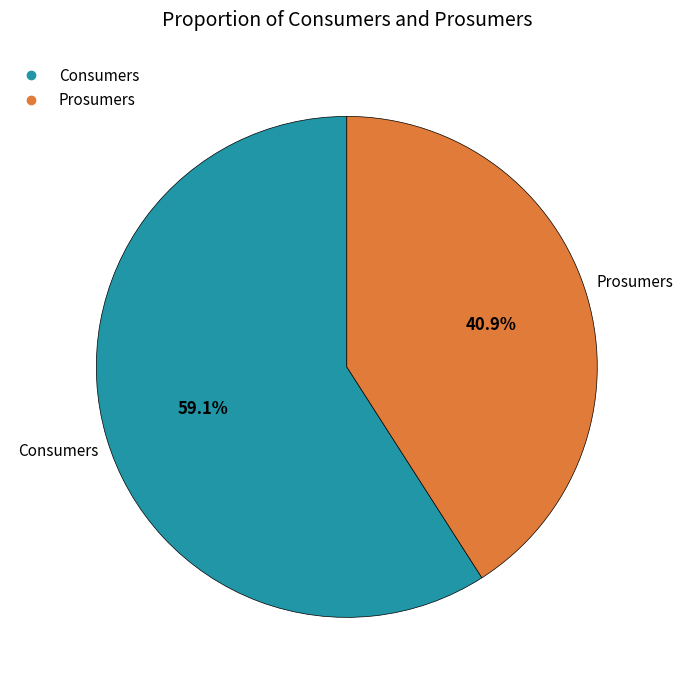

How many segments does this pie chart have?

2